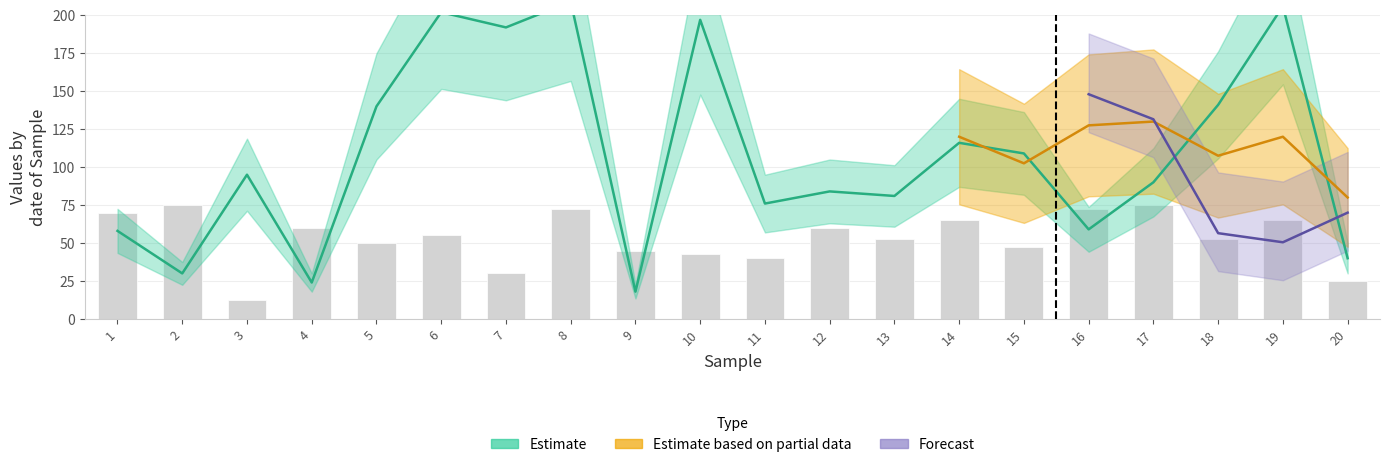

How many categories are shown in the chart?

20